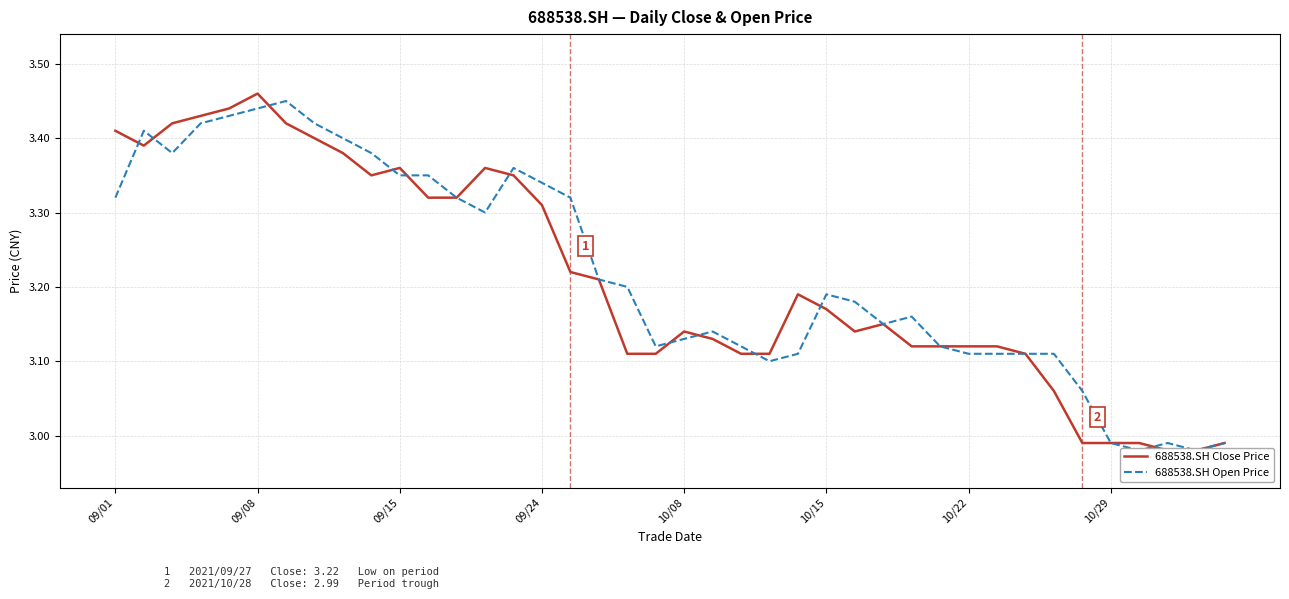

How many data points in 688538.SH Close Price are less than 3?

6